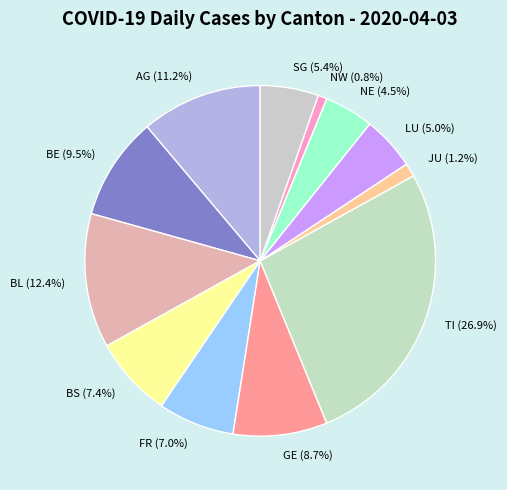

What is the largest slice in the pie chart?

TI